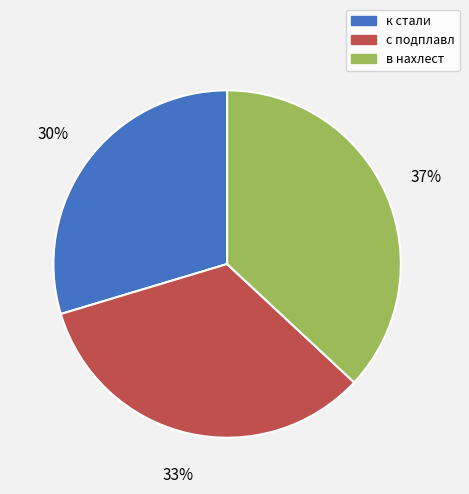

To the nearest percent, what is the difference between the в нахлест and к стали slice percentages?

7%